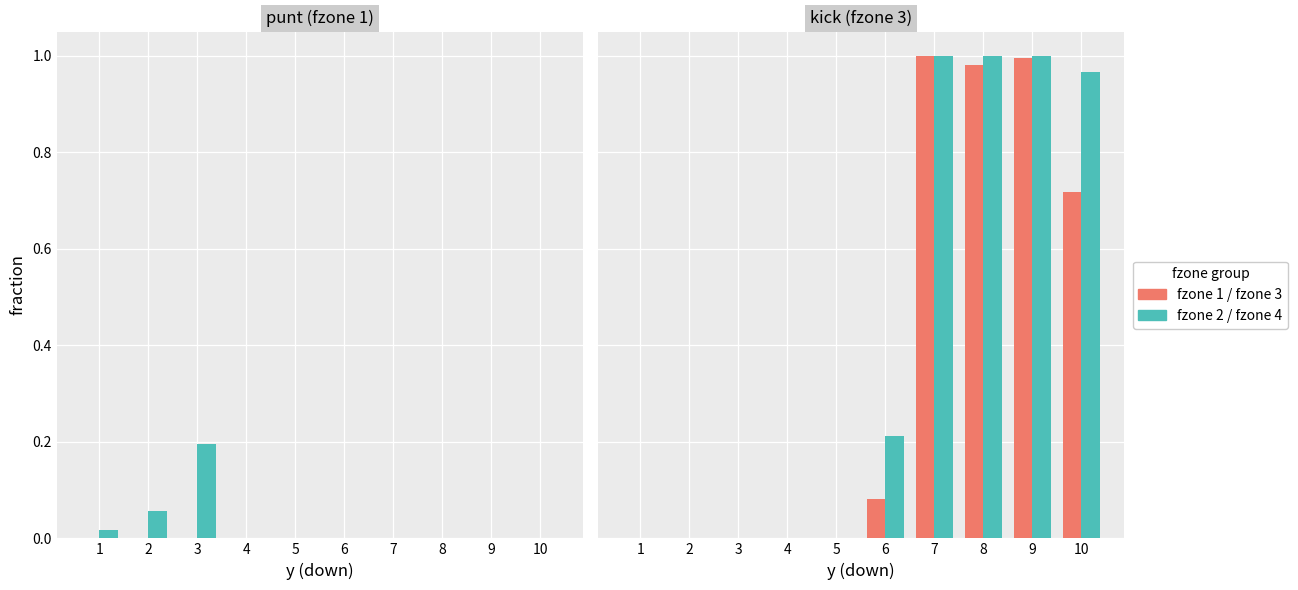

Between 3 and 9, which series saw the biggest shift?

fzone 4